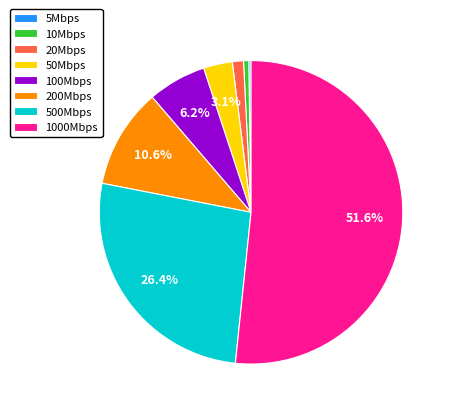

To the nearest percent, what portion does 20Mbps represent?

1%